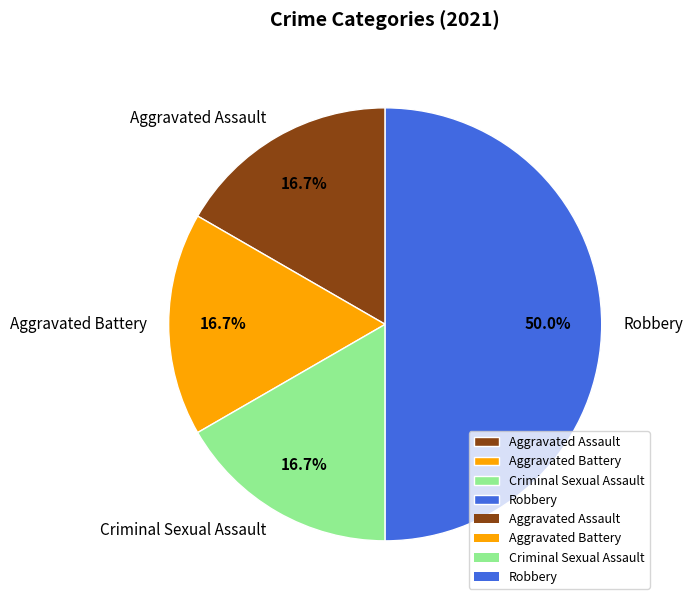

What is the largest slice in the pie chart?

Robbery